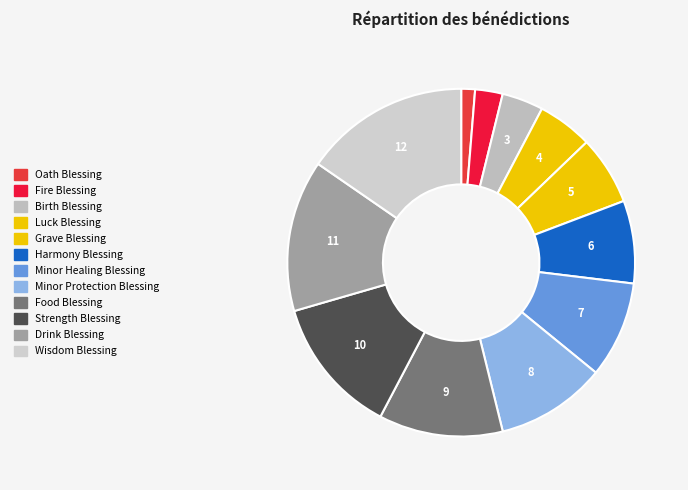

How much of the chart is everything except Wisdom Blessing?

84.6%